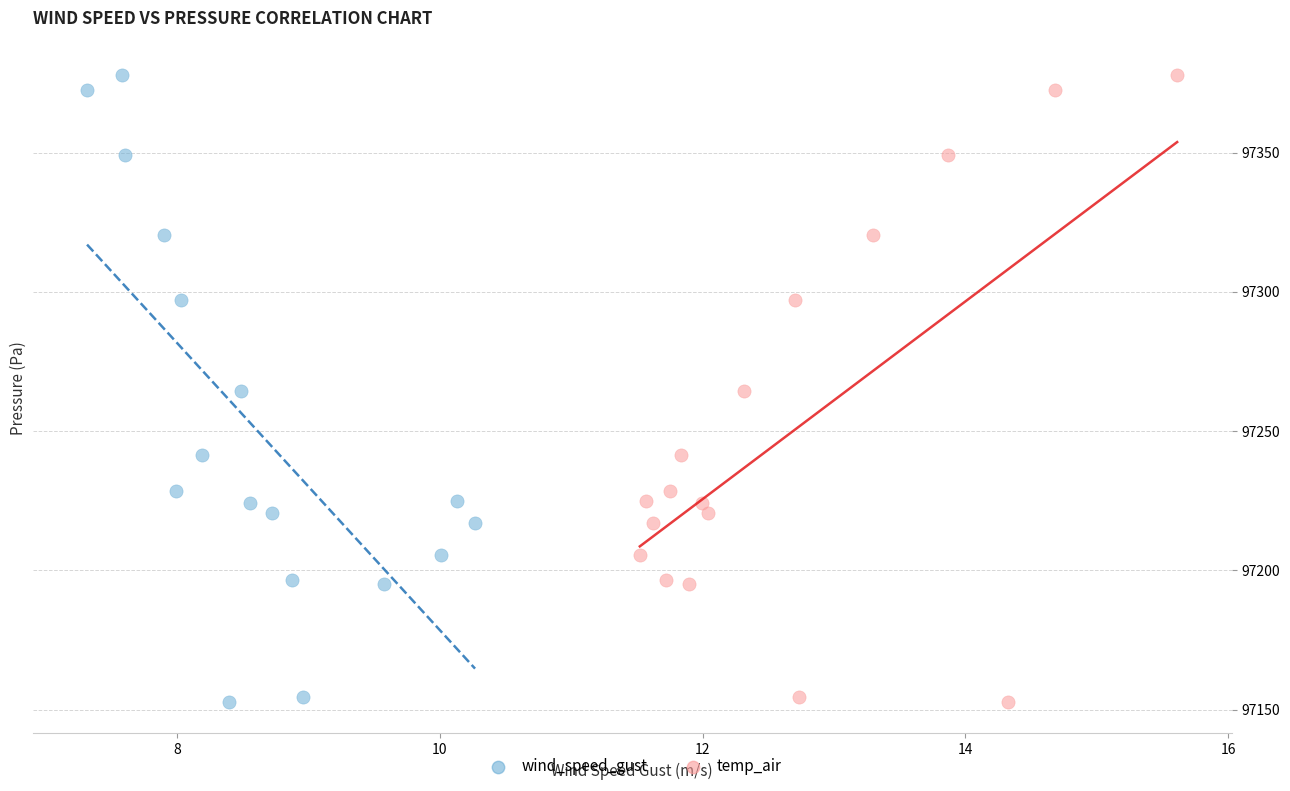

What are all the series names shown in the legend?

wind_speed_gust, temp_air